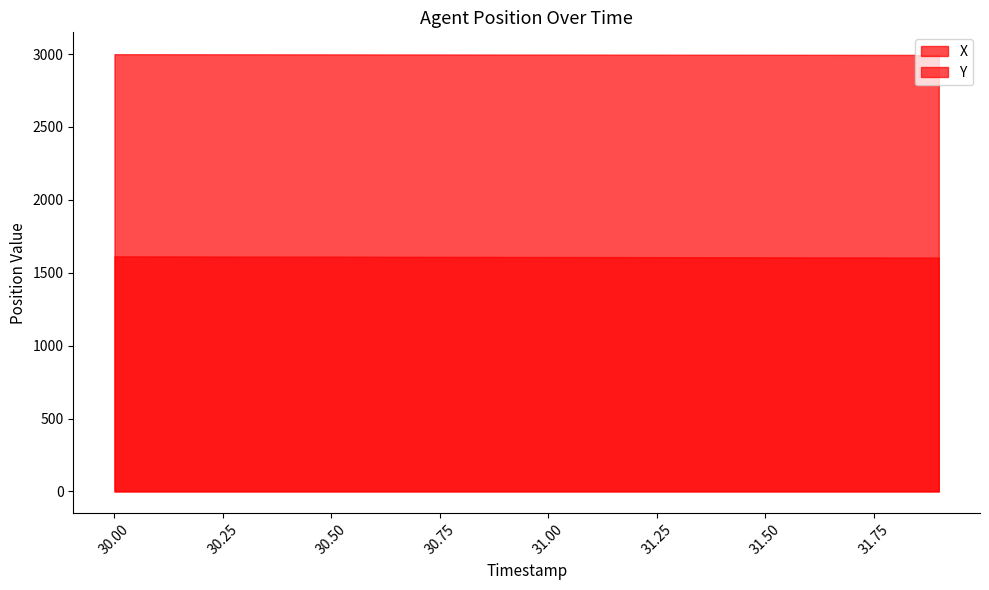

Reading left to right, what are all the values shown in this chart?

X: 2999.2	2999.0	2998.7	2998.5	2998.2	2997.9	2997.7	2997.4	2997.1	2996.9	2996.6	2996.3	2996.1	2995.8	2995.6	2995.3	2995.0	2994.8	2994.5	2994.2
Y: 1612.3	1611.9	1611.5	1611.0	1610.6	1610.2	1609.7	1609.3	1608.8	1608.4	1608.0	1607.6	1607.1	1606.7	1606.3	1605.8	1605.4	1605.0	1604.5	1604.1